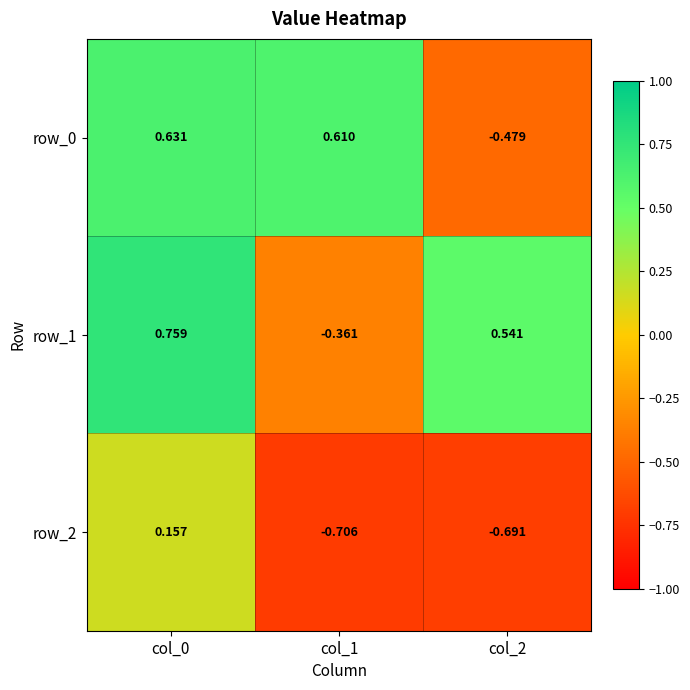

What is the difference between the highest and lowest values at col_2?

1.2